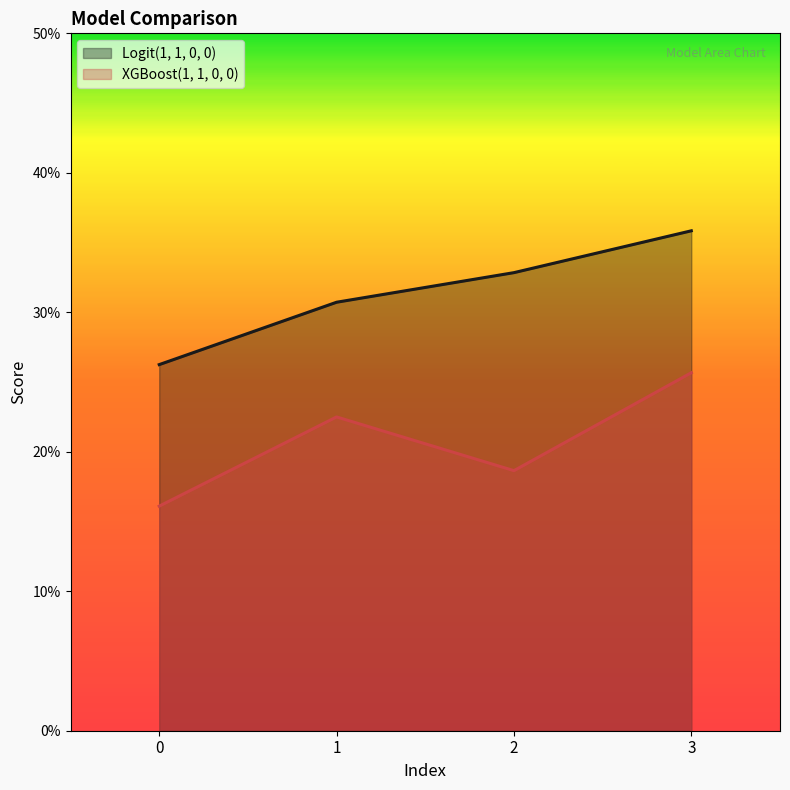

Which series changed the most between 2 and 3?

XGBoost(1, 1, 0, 0)